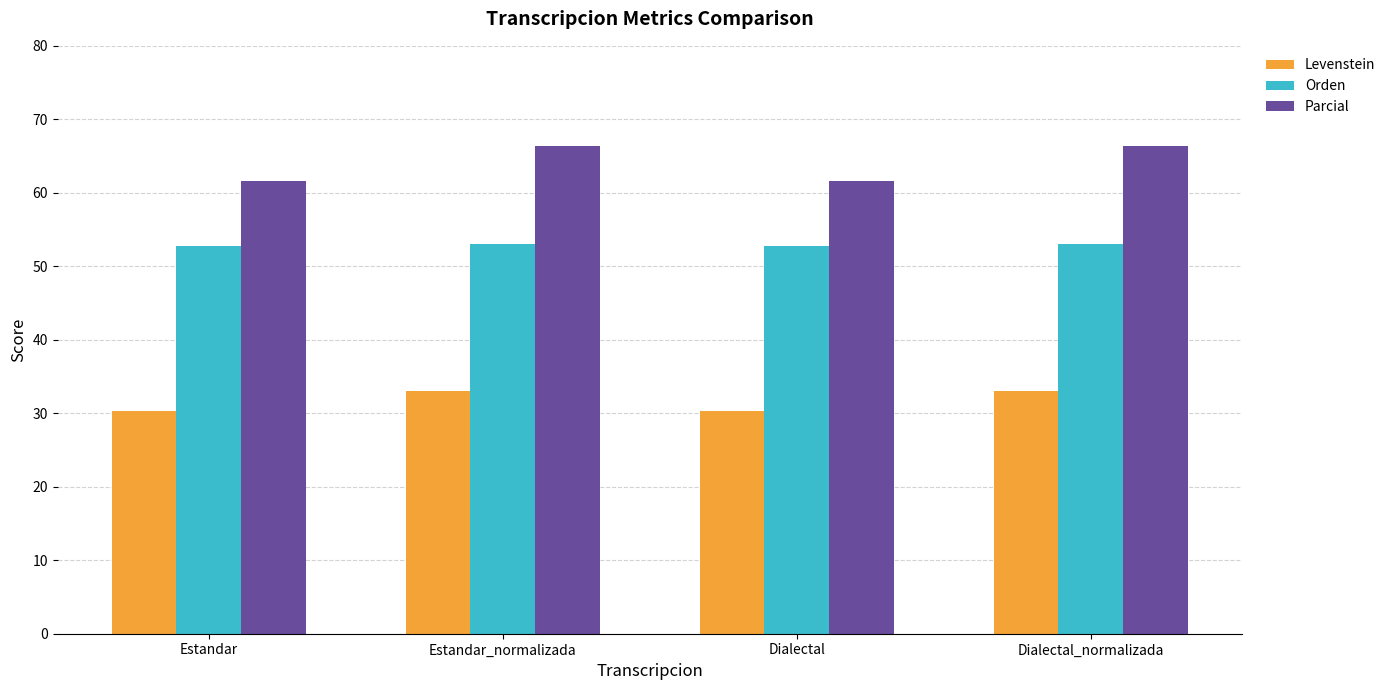

How many data points in Levenstein are less than 33?

2